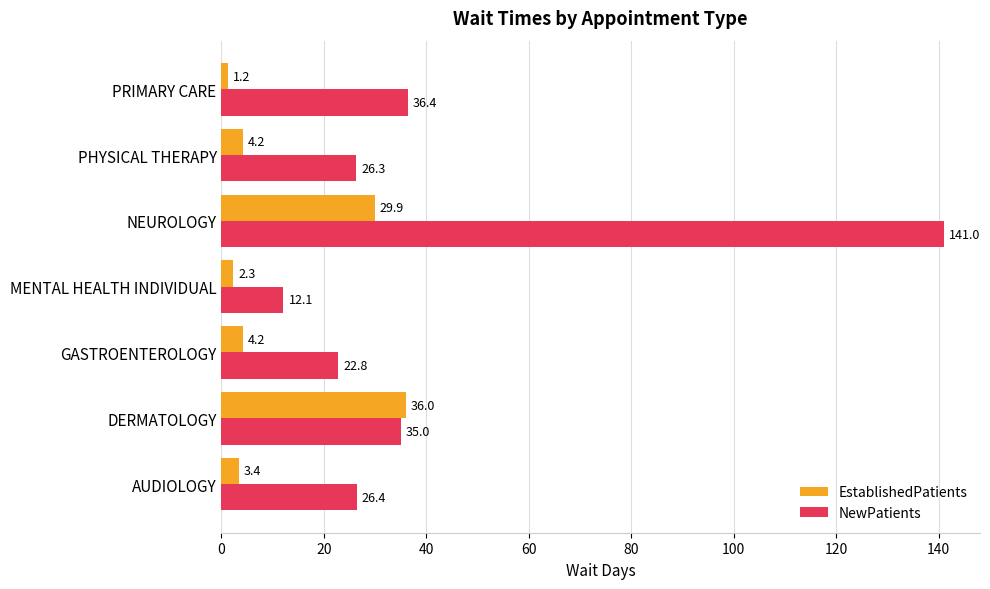

What is the total value across all series at PRIMARY CARE?

37.6